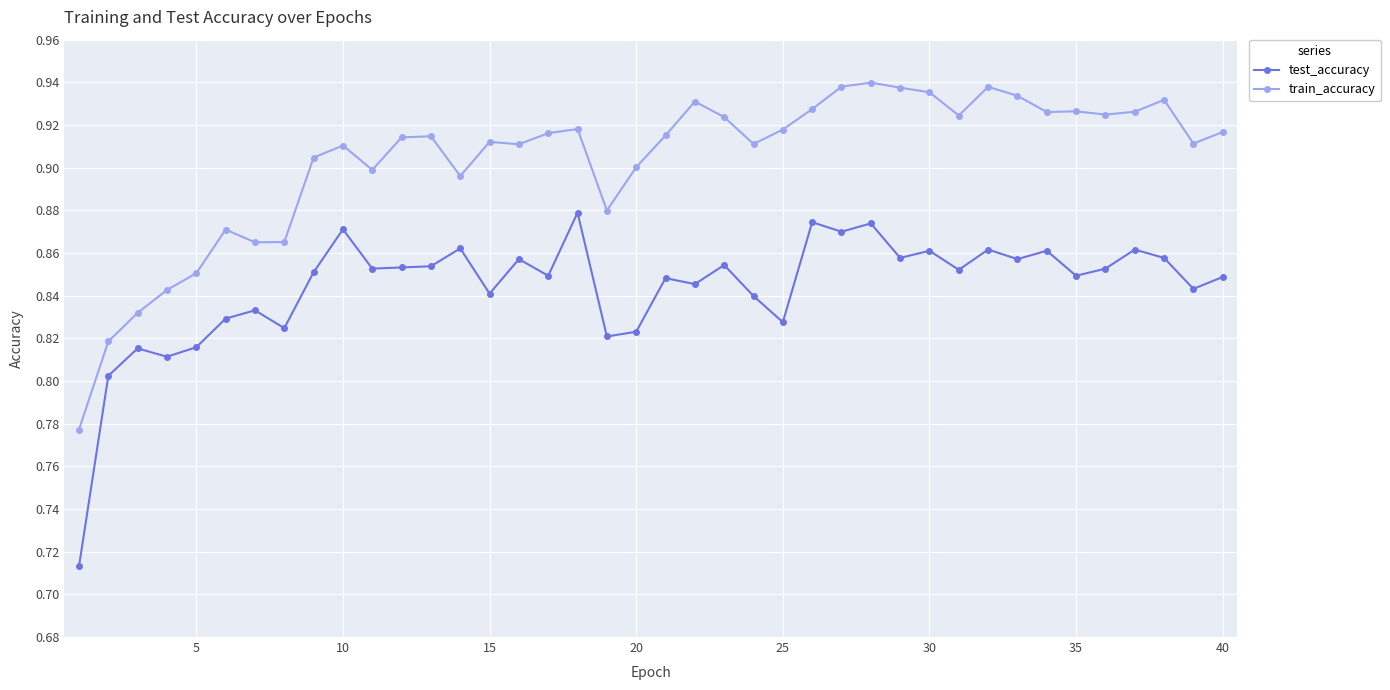

True or false: train_accuracy has more than 2 interior local peaks.

True